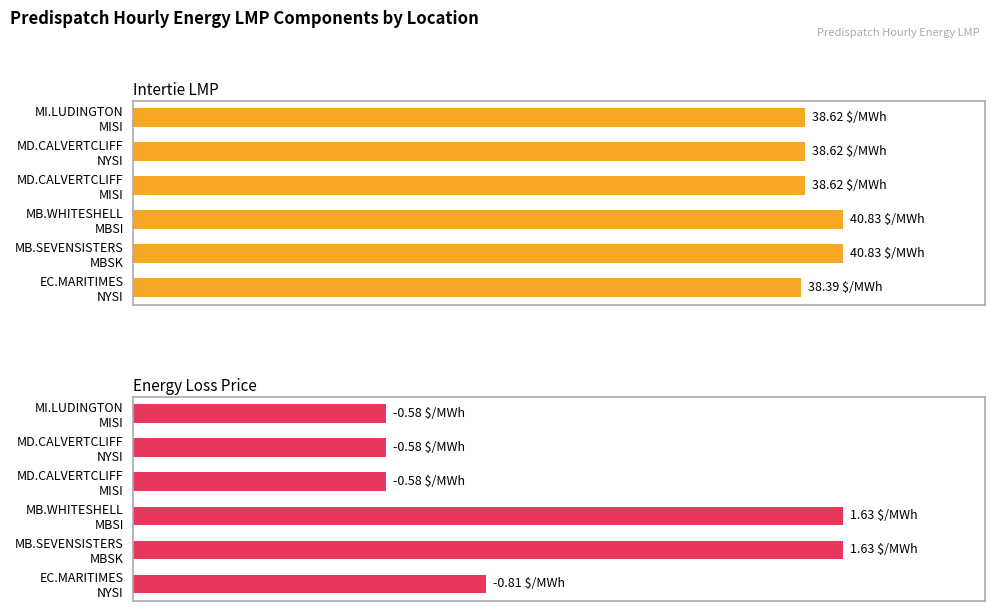

Is it true that Intertie LMP equals 166.7 at MD.CALVERTCLIFF NYSI?

False